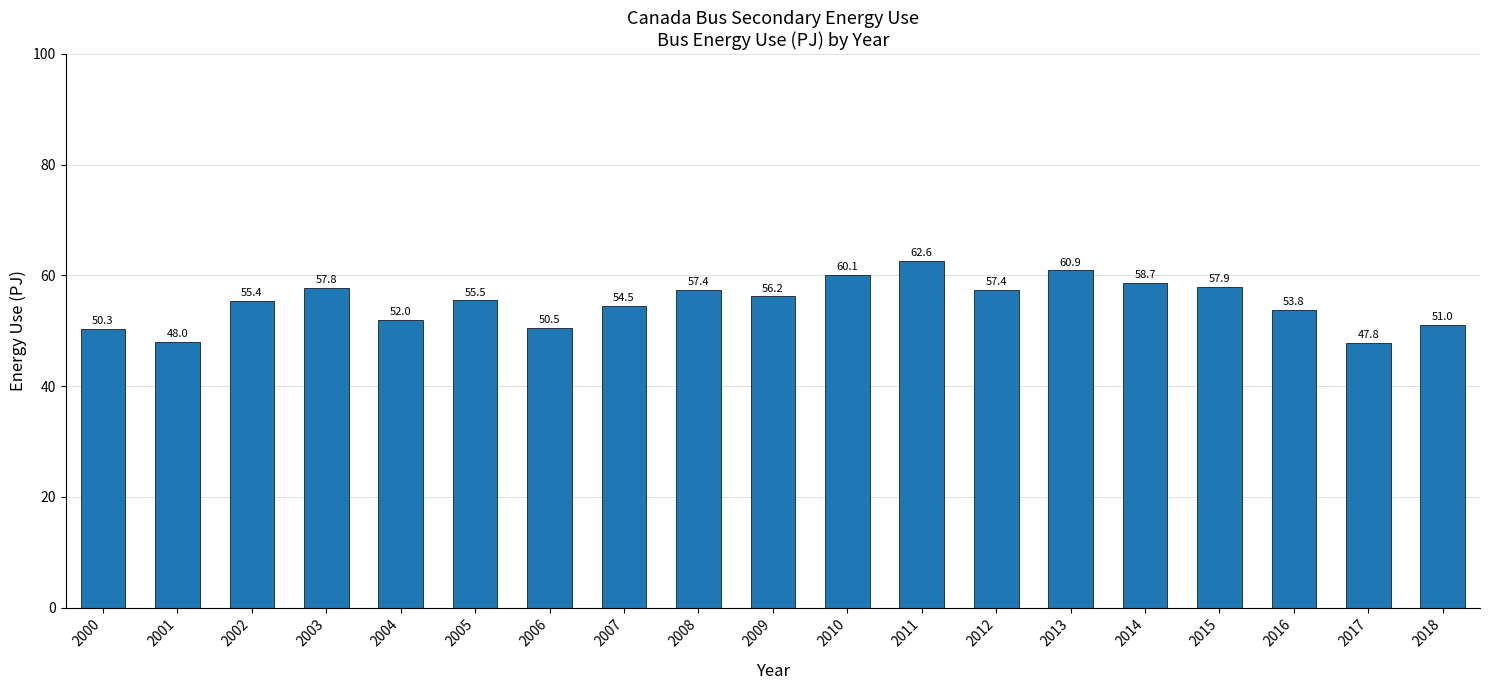

Are the bars horizontal?

No